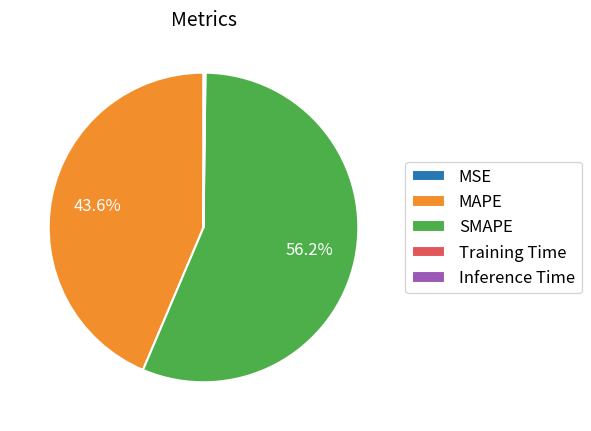

Is there any slice that represents more than half of the pie?

Yes